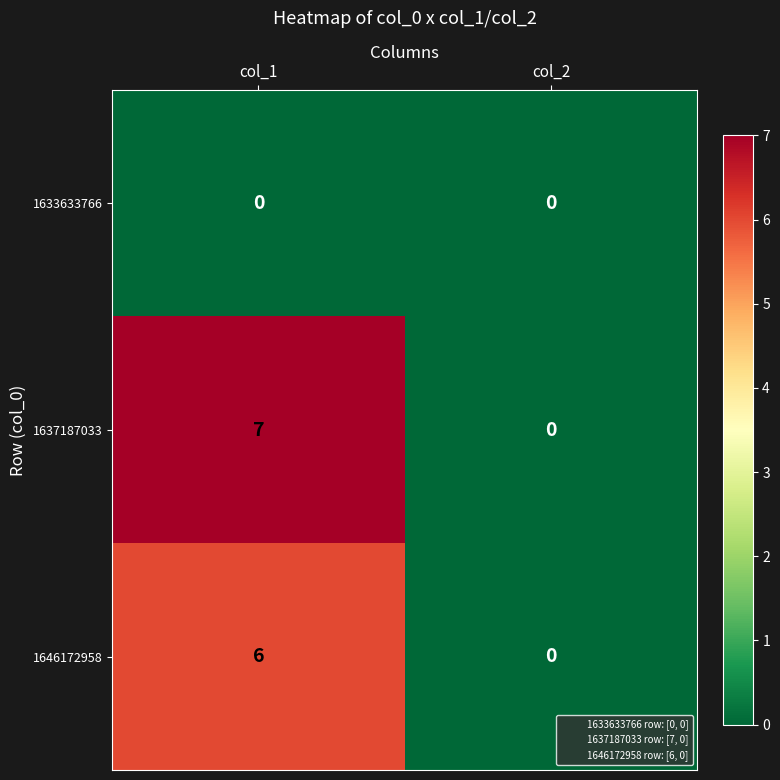

Which label corresponds to the largest value in the chart?

col_1